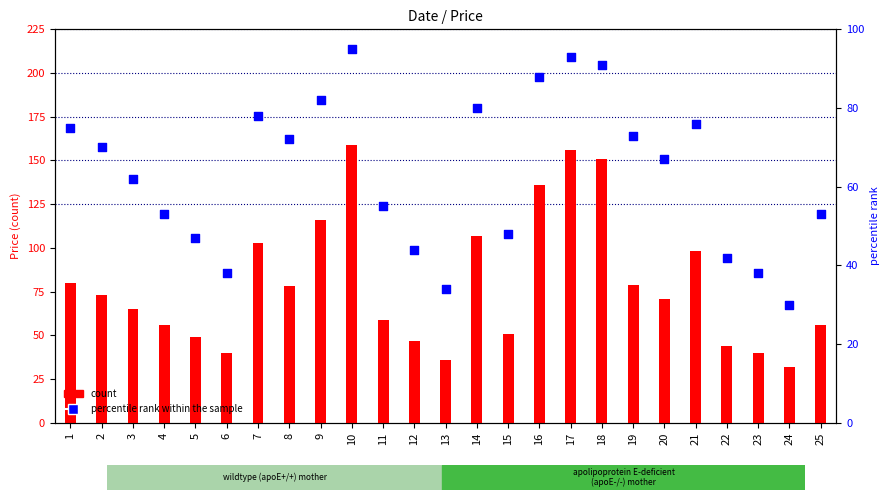

What is the total value across all series at 24?

62